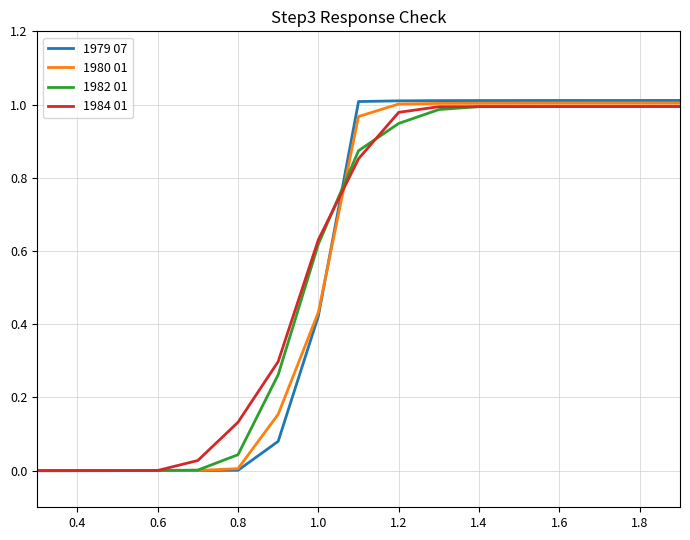

Which series has the widest spread of values?

1979 07